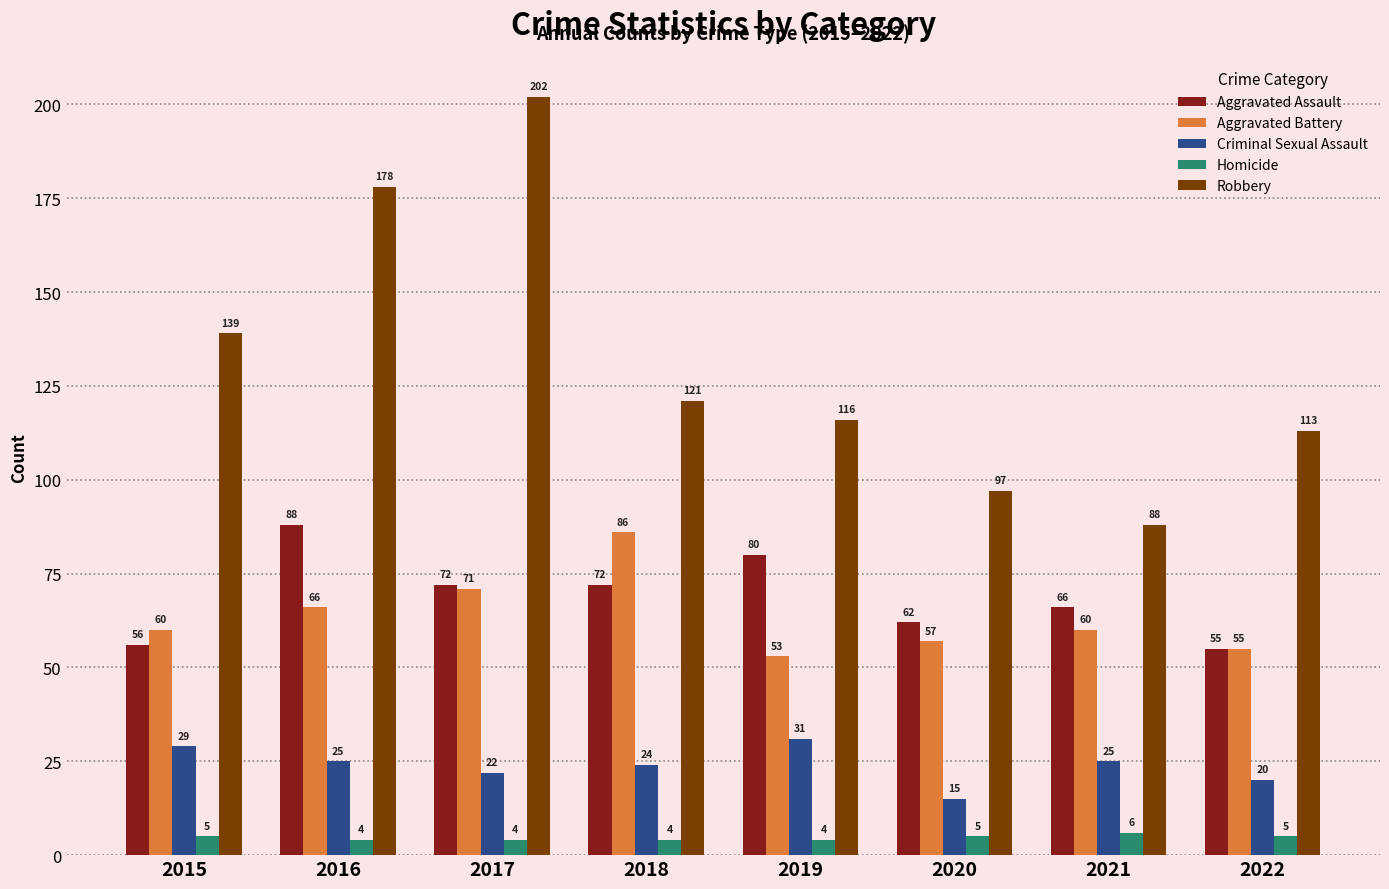

How many distinct data groups are displayed?

5